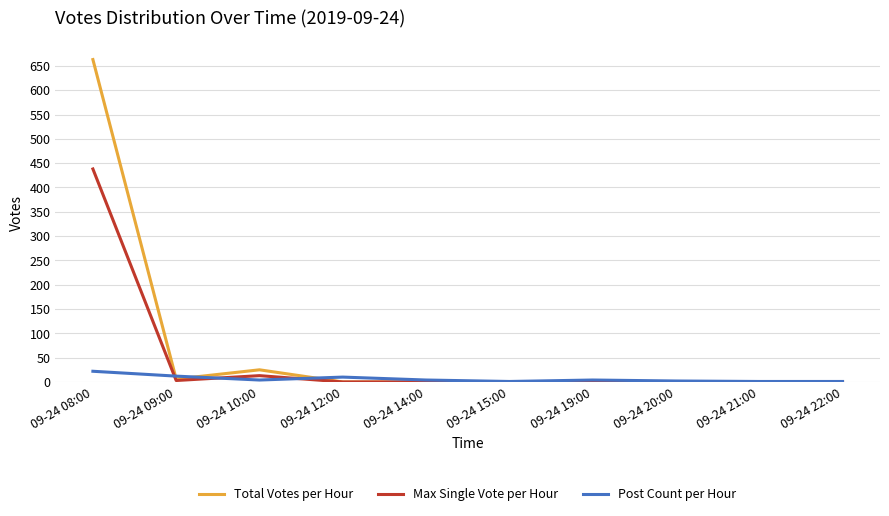

Is it true that Max Single Vote per Hour equals 13 at 09-24 10:00?

True